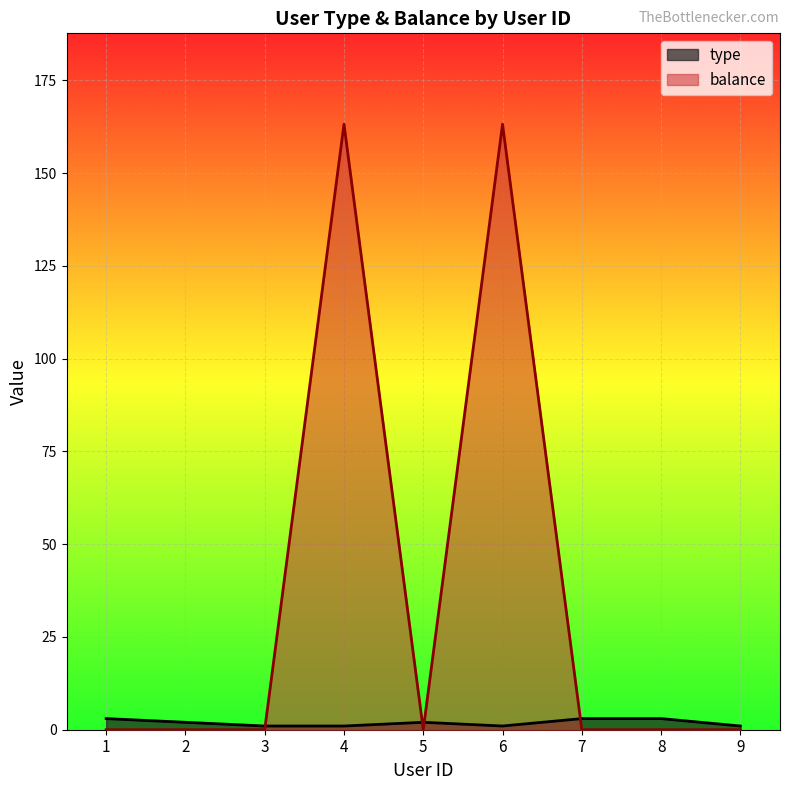

Which series has the largest total across all categories?

balance